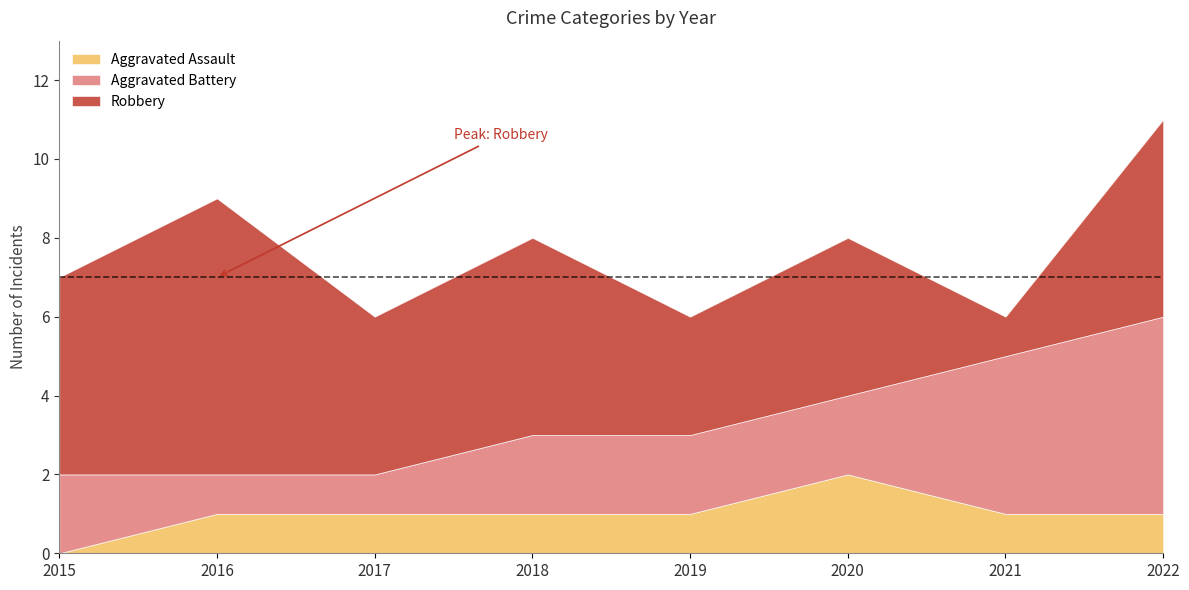

At how many categories does at least one series exceed 6?

1